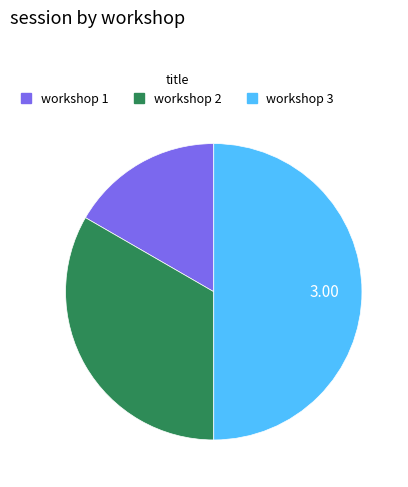

How many segments does this pie chart have?

3